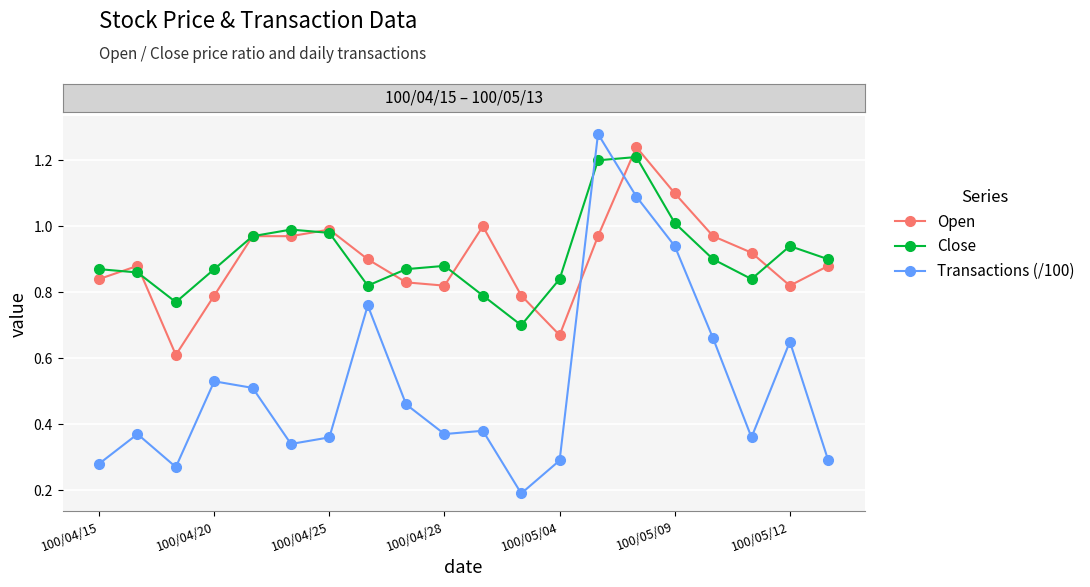

How many lines are shown in the chart?

3